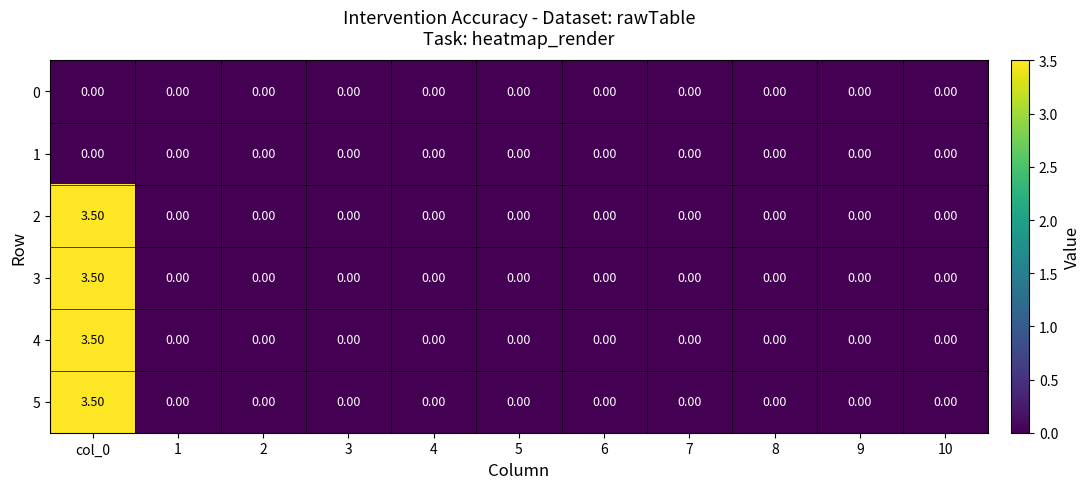

At which category is the sum across all series the highest?

col_0